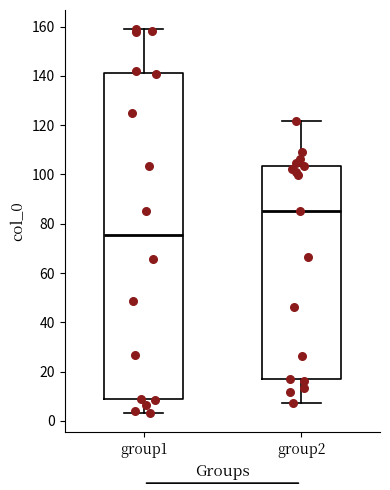

Which box has the lowest median line?

group1